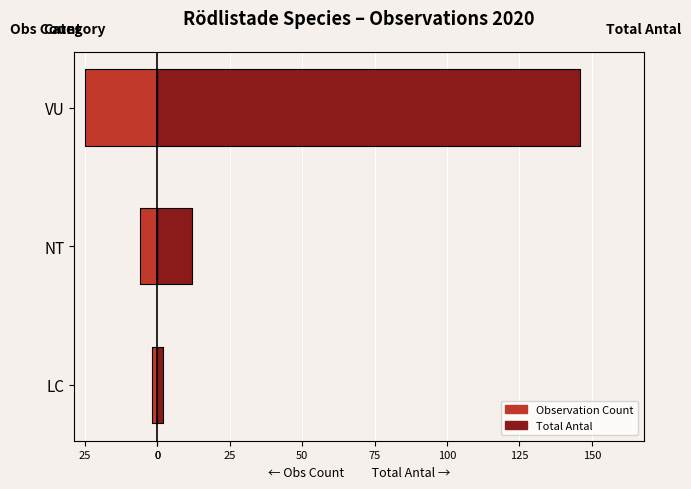

Which series has the largest total across all categories?

Total Antal